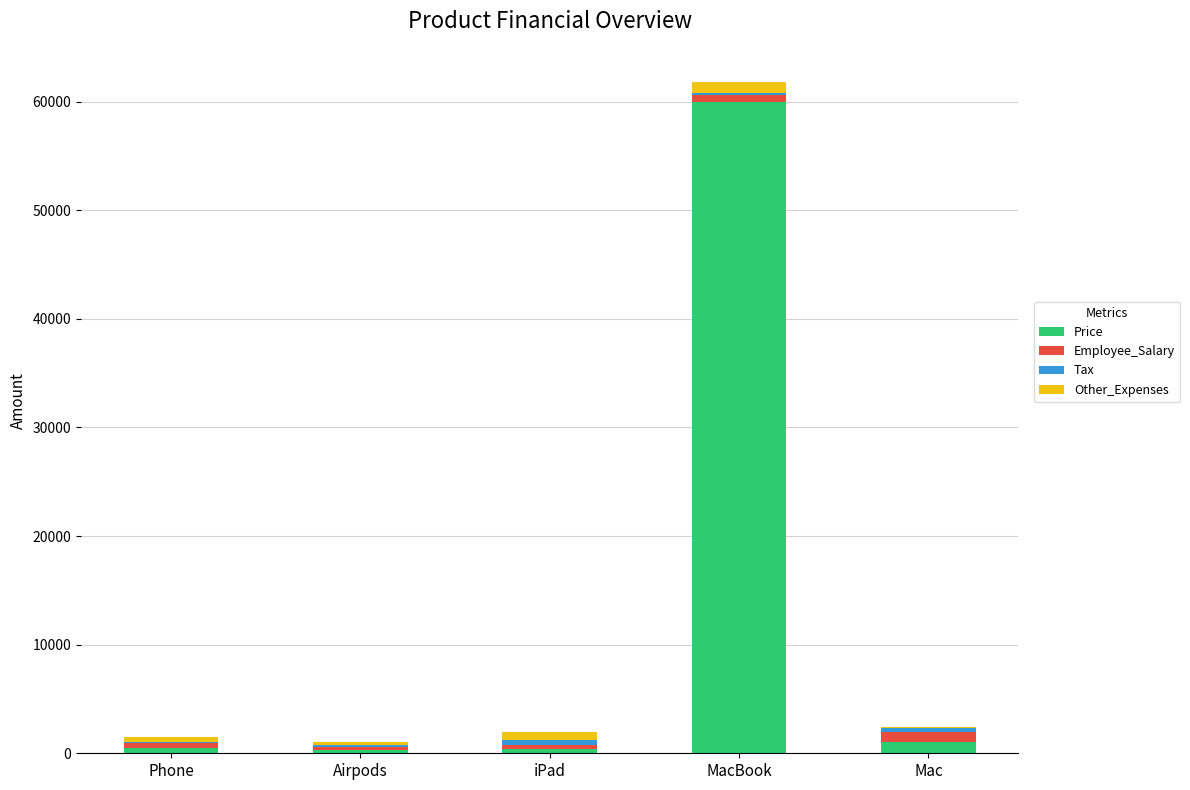

How many data points does each series have?

5